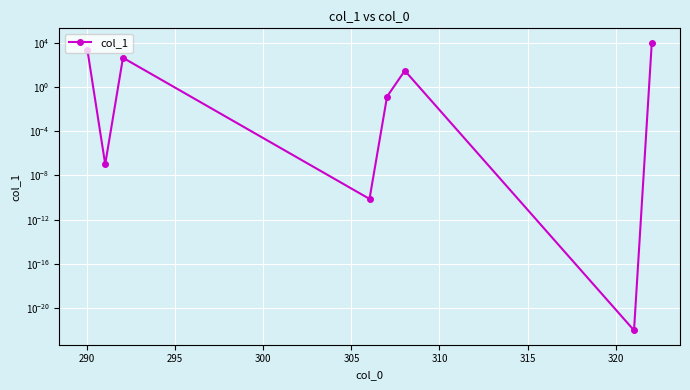

How many data points are above 29?

4